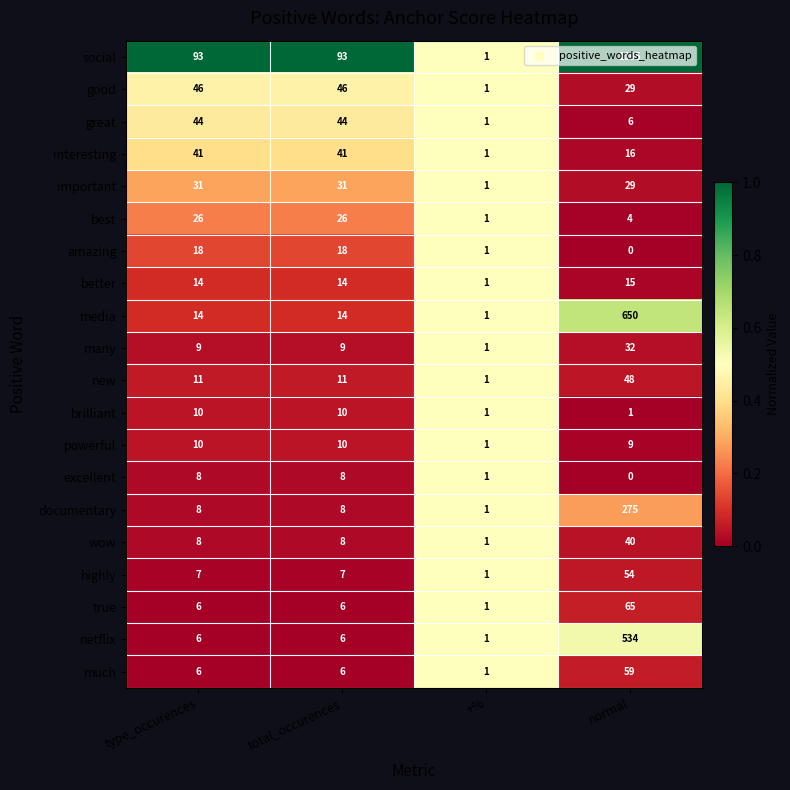

What is the sum of the many values at +% and type_occurences?

10